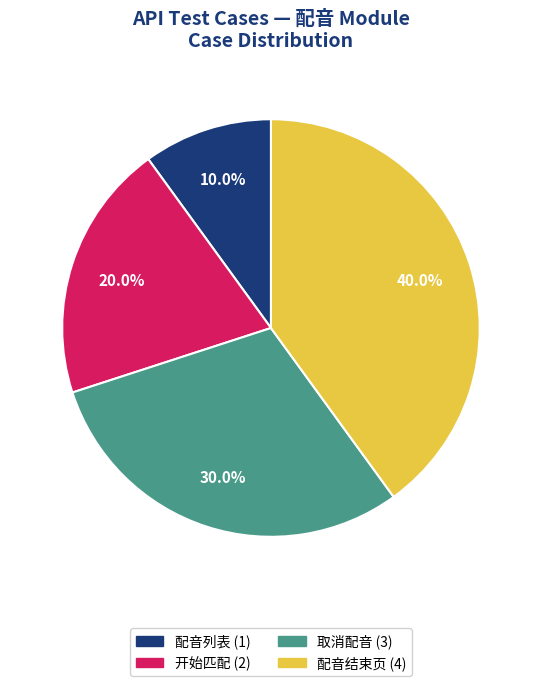

What percentage is NOT represented by 取消配音?

70.0%